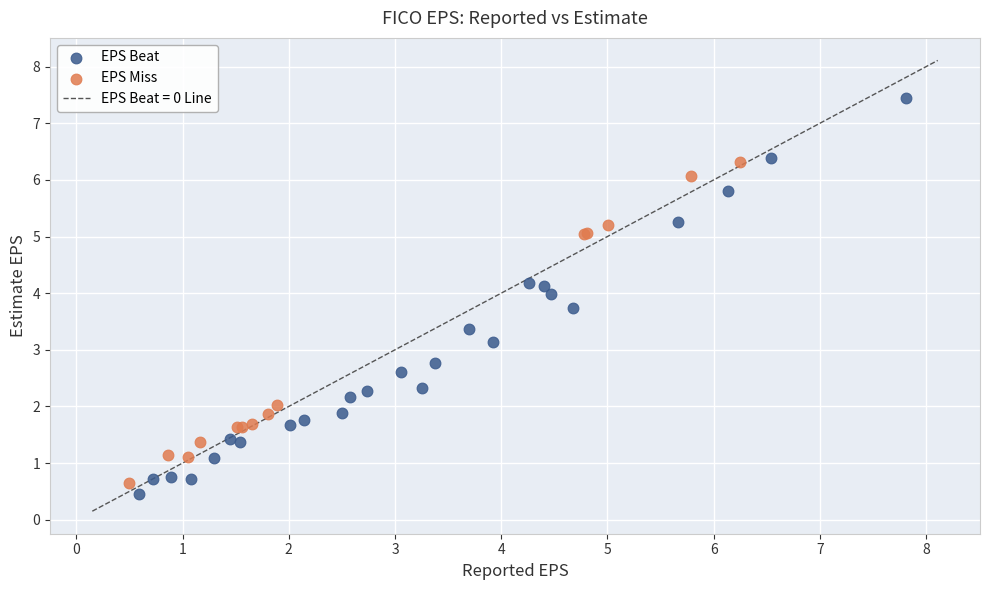

Which series has the widest spread of Y values?

EPS Beat